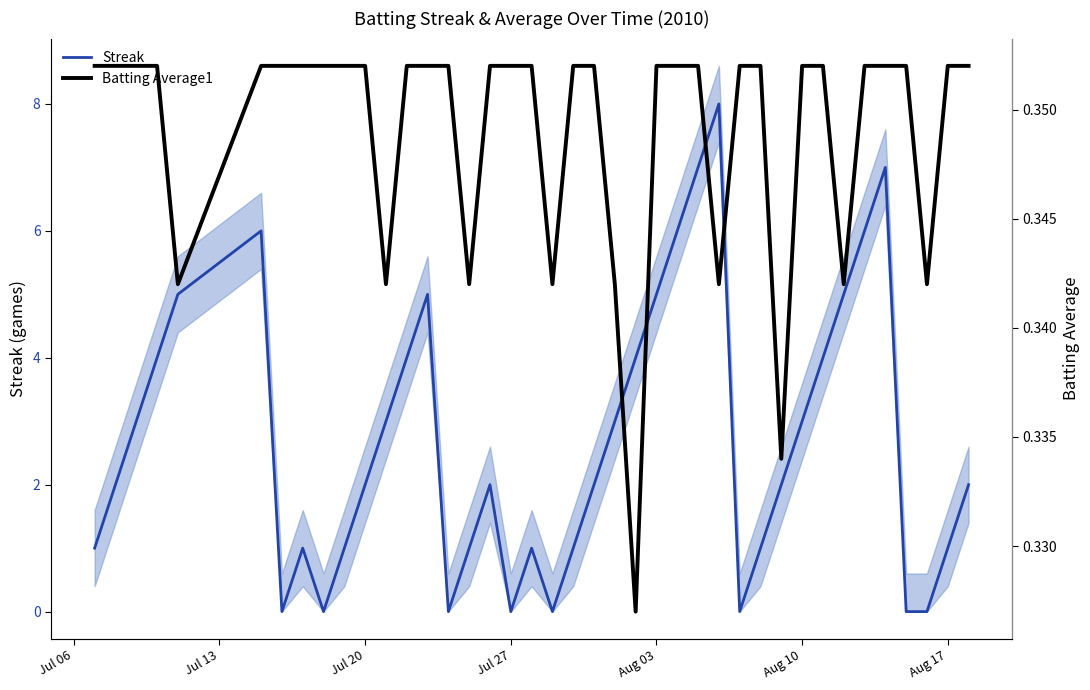

Is this an area chart (filled region under the line)?

No